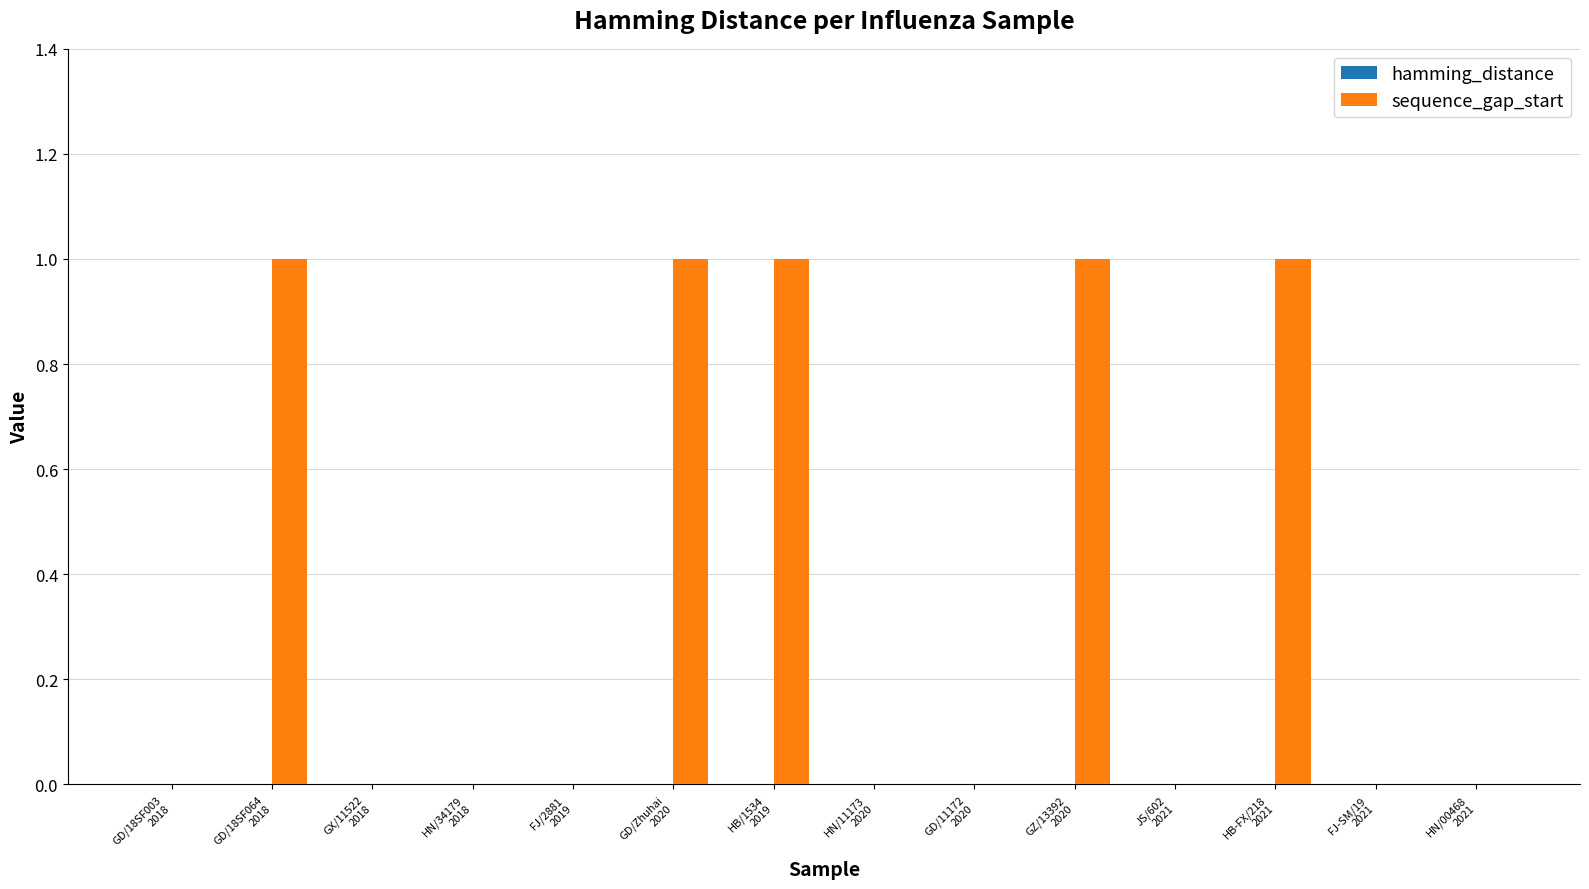

What is the sum of all values?

5